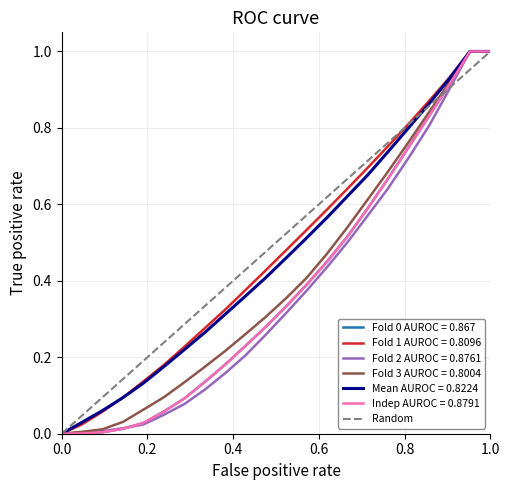

Does the chart display data point markers on the line(s)?

No